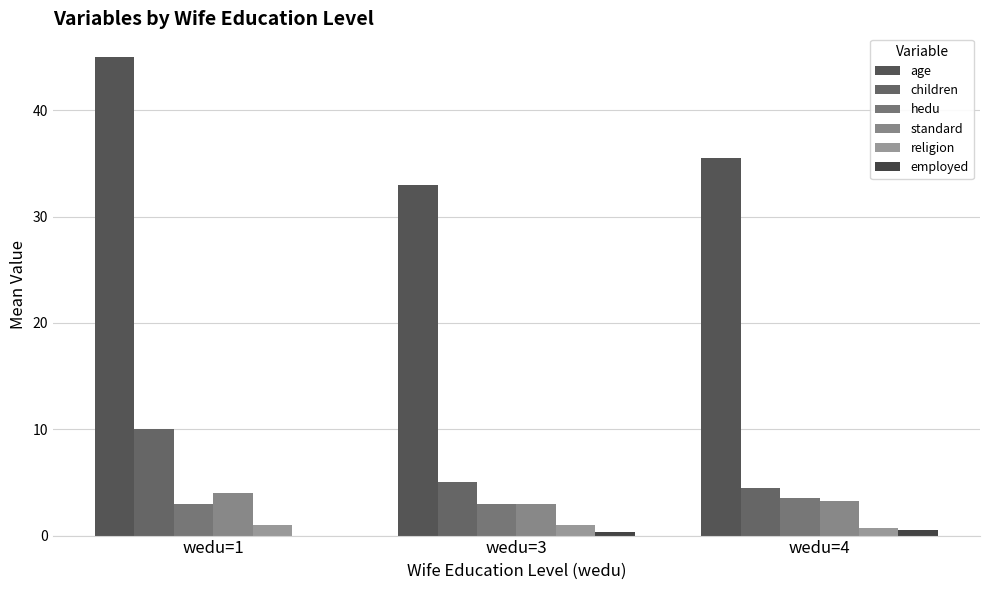

Reading left to right, transcribe all the data shown in this chart.

age: wedu=1=45.0	wedu=3=33.0	wedu=4=35.5
children: wedu=1=10.0	wedu=3=5.0	wedu=4=4.5
hedu: wedu=1=3.0	wedu=3=3.0	wedu=4=3.5
standard: wedu=1=4.0	wedu=3=3.0	wedu=4=3.2
religion: wedu=1=1.0	wedu=3=1.0	wedu=4=0.8
employed: wedu=1=0.0	wedu=3=0.3	wedu=4=0.5